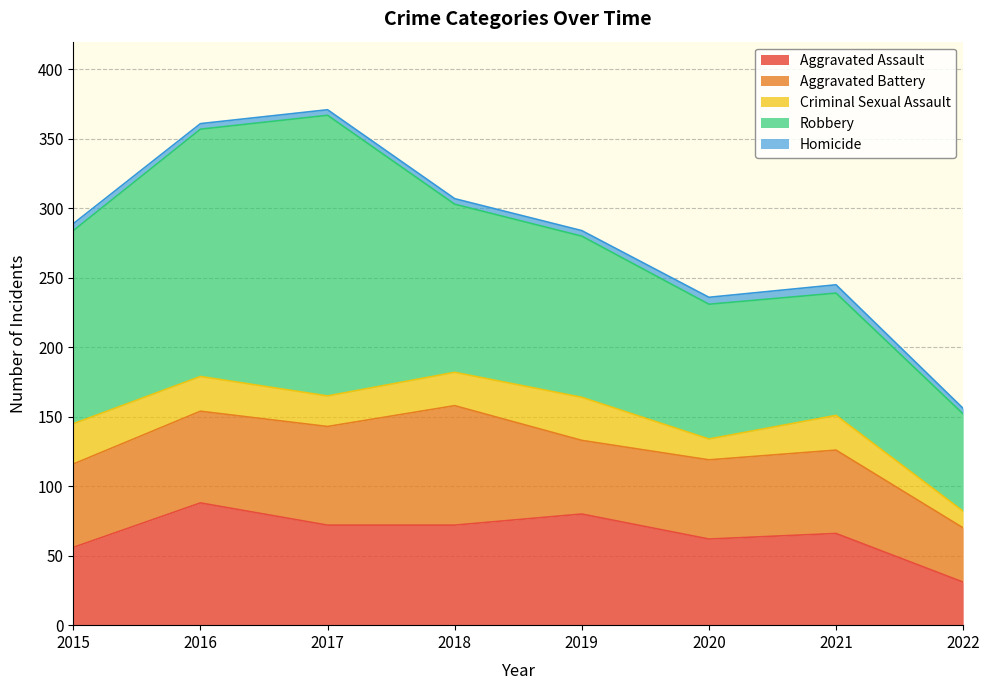

Reading left to right, extract all data points from this chart.

Aggravated Assault: 56	88	72	72	80	62	66	31
Aggravated Battery: 60	66	71	86	53	57	60	39
Criminal Sexual Assault: 29	25	22	24	31	15	25	12
Robbery: 139	178	202	121	116	97	88	70
Homicide: 5	4	4	4	4	5	6	4